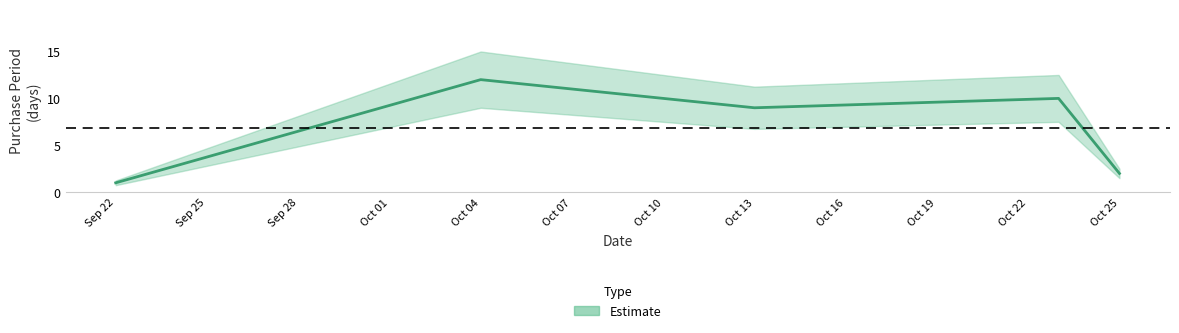

At which category does the data reach its first local peak?

Oct 04